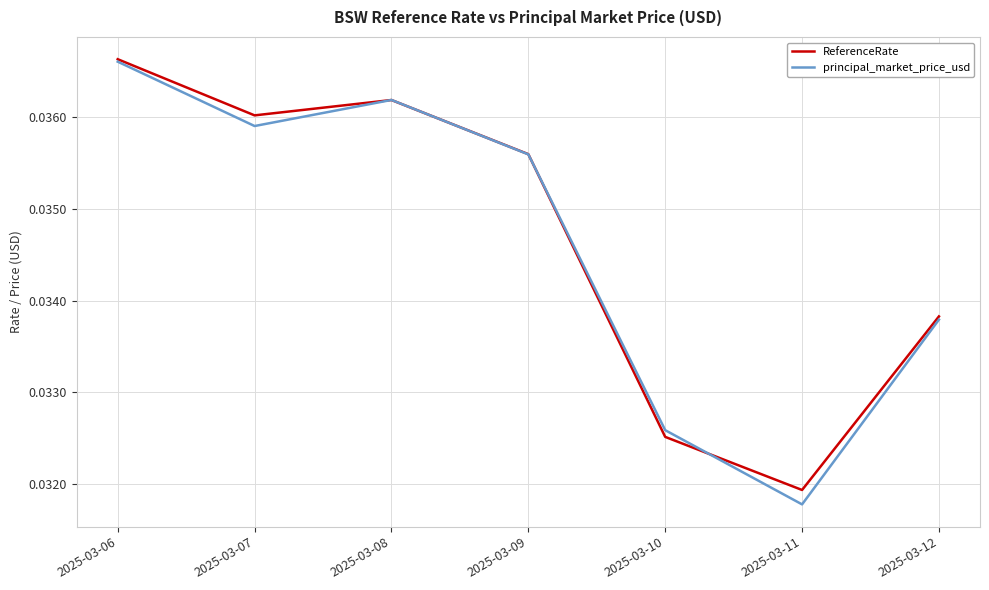

True or false: principal_market_price_usd and ReferenceRate intersect in this chart.

True